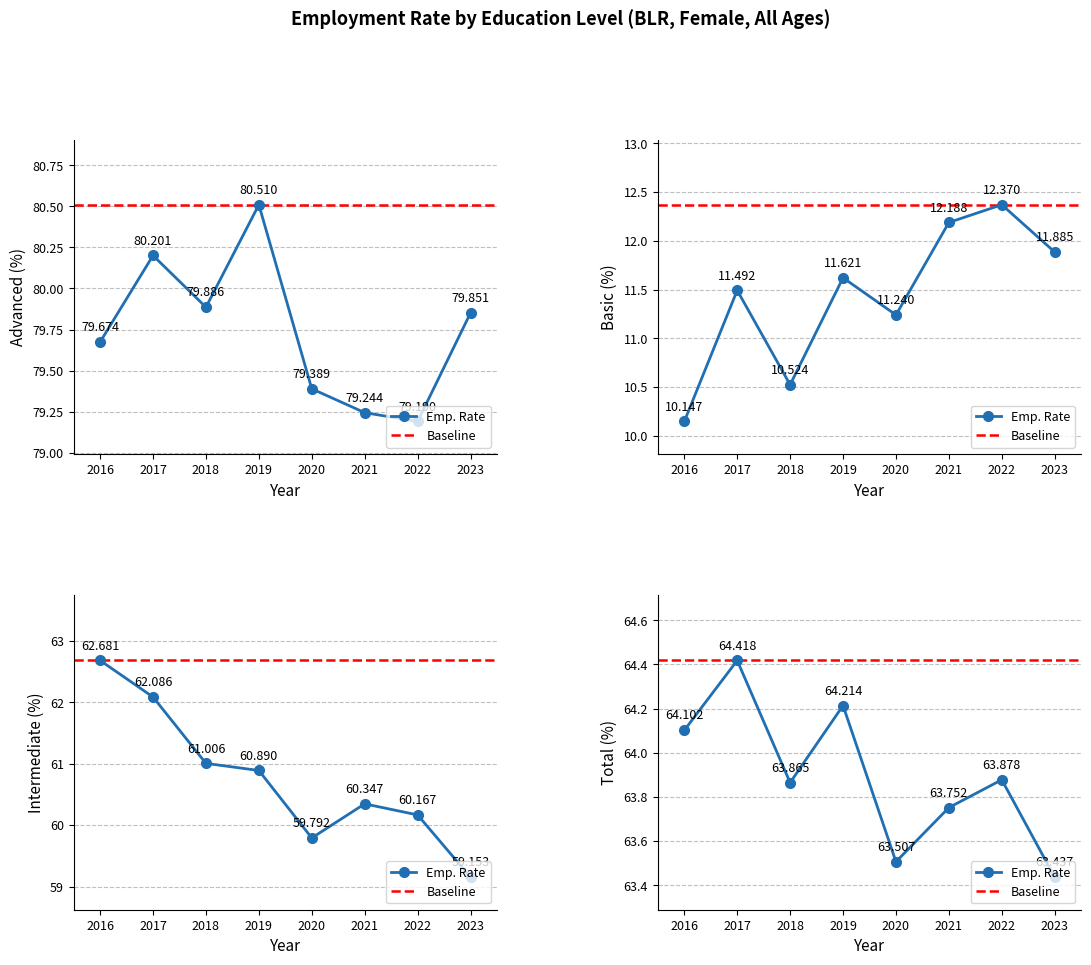

What is the difference between the highest and lowest values at 2021?

67.1